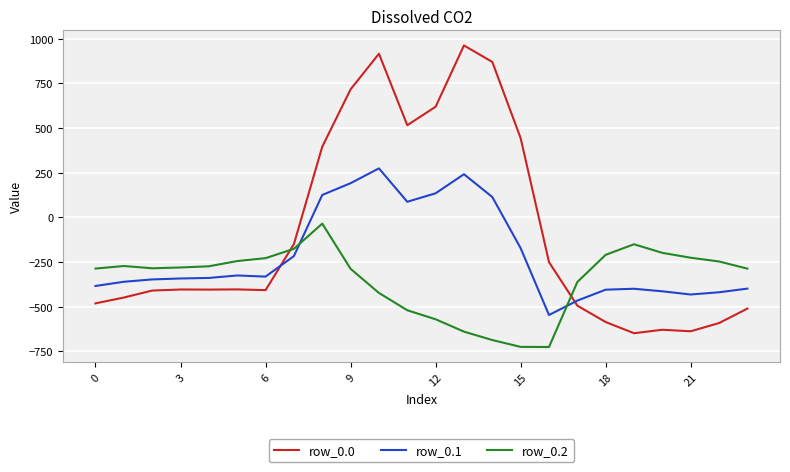

What is the difference between the maximum and minimum values in the row_0.1 series?

821.4